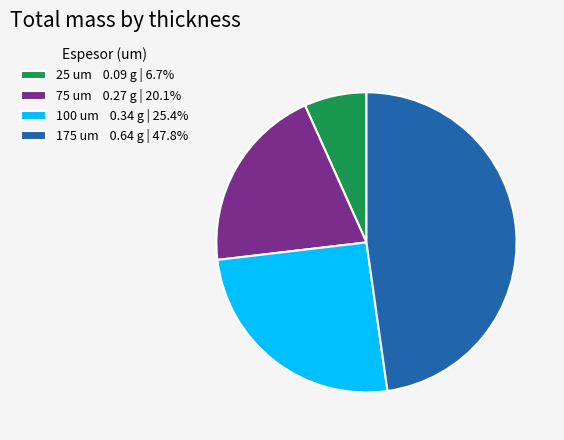

Do 100 um 0.34 g | 25.4% and 75 um 0.27 g | 20.1% together represent more than half of the pie?

No